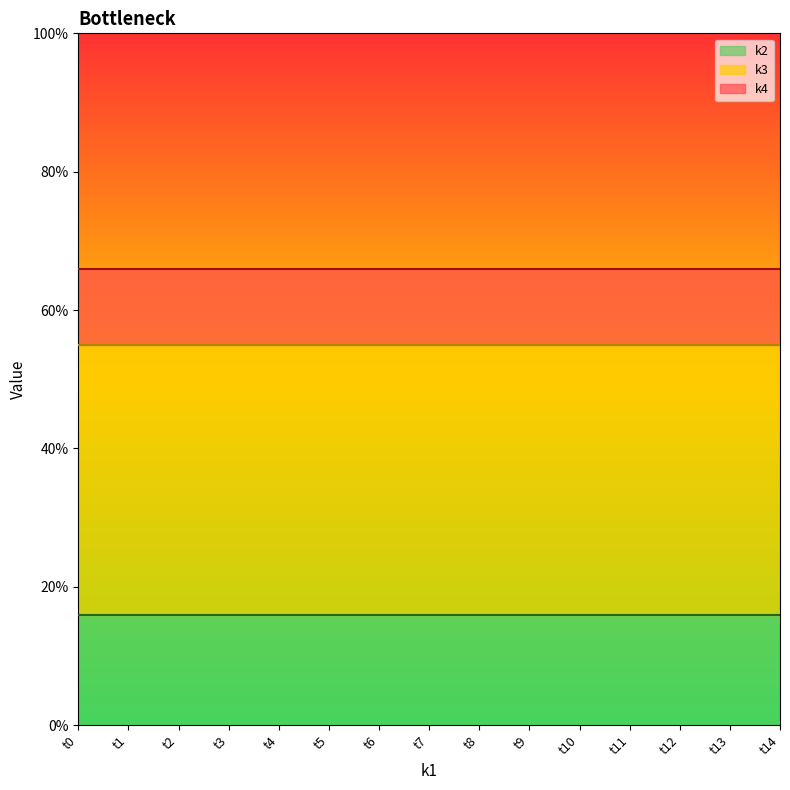

Which series has the largest total across all categories?

k4